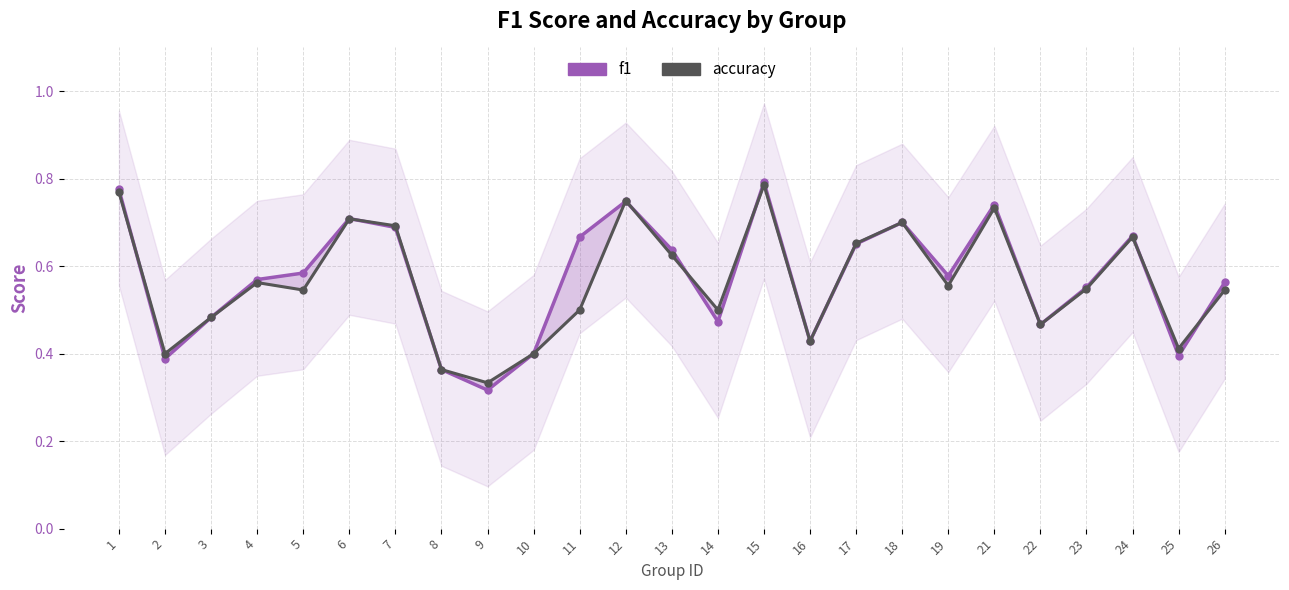

How many lines are shown in the chart?

2